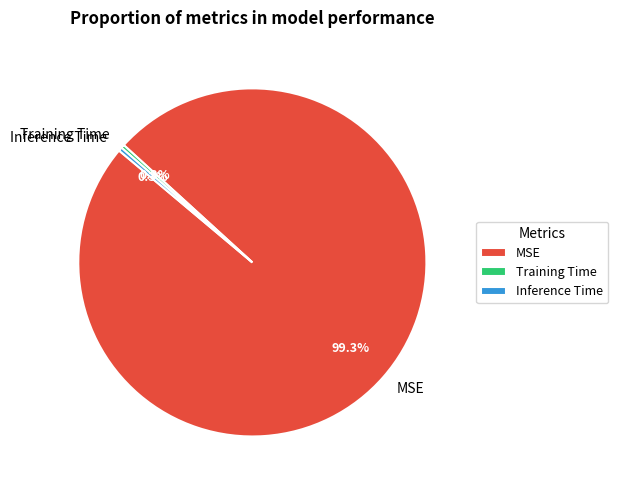

Is it true that MSE is 88% of the pie?

False